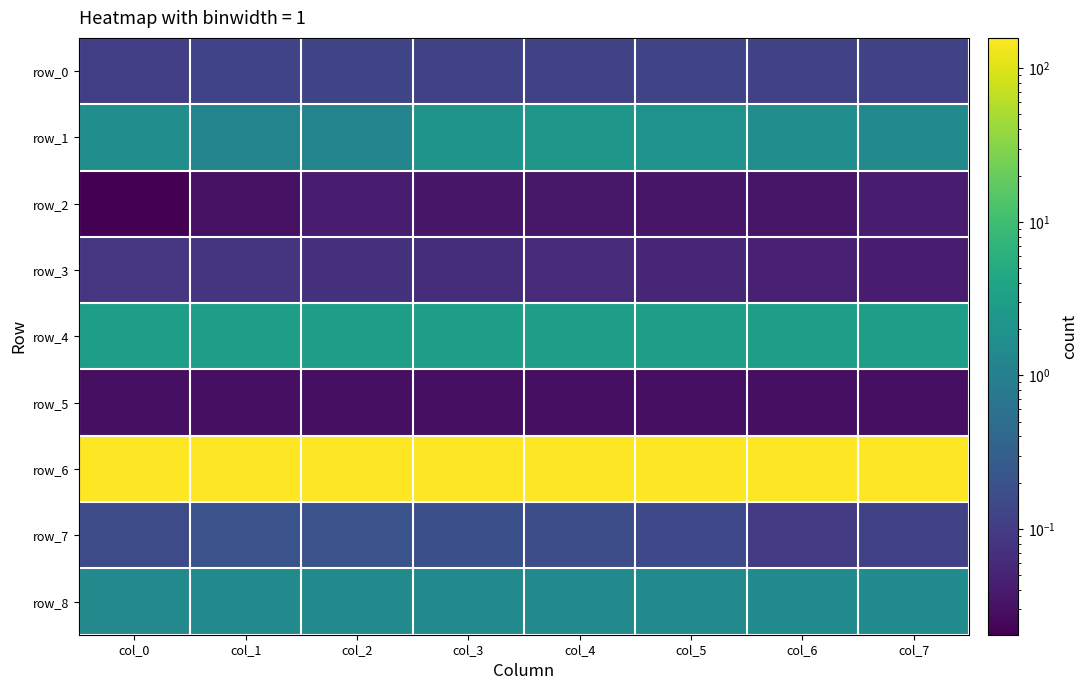

How many distinct data groups are displayed?

9